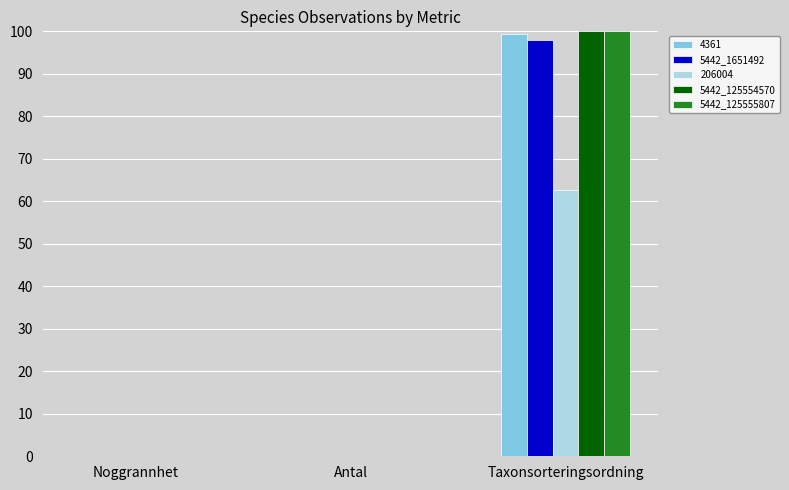

At which category is the sum across all series the highest?

Taxonsorteringsordning